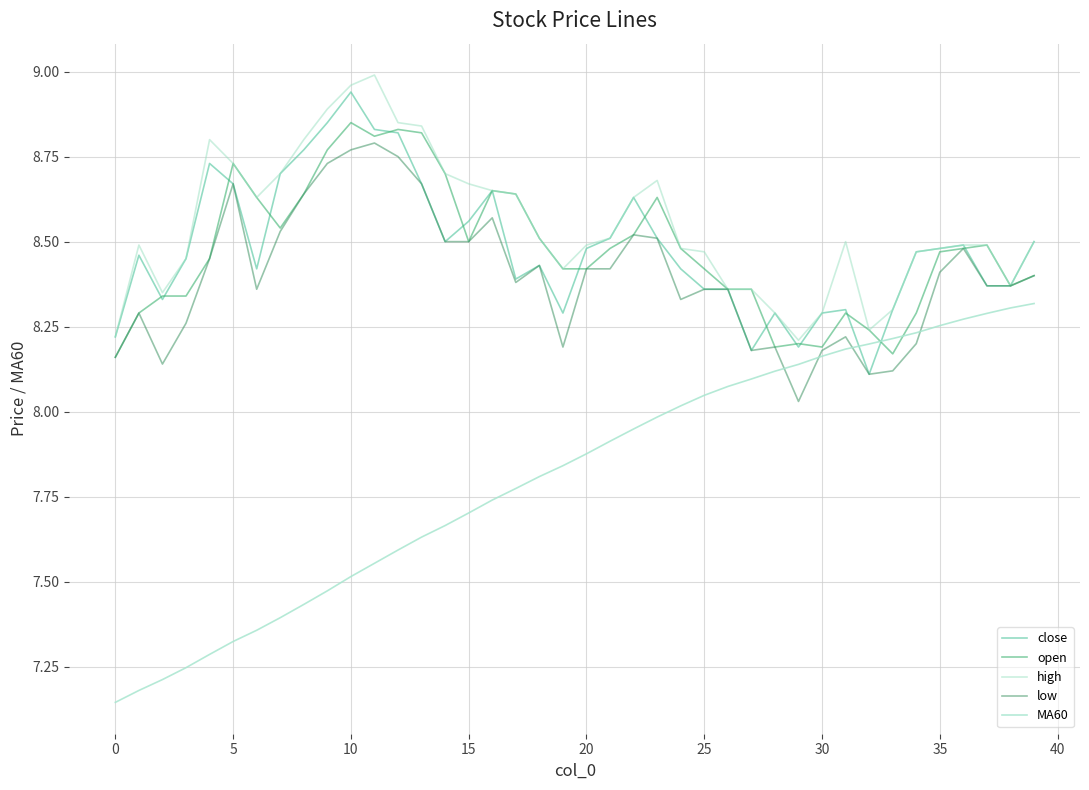

What is the difference between the maximum and minimum values in the open series?

0.7